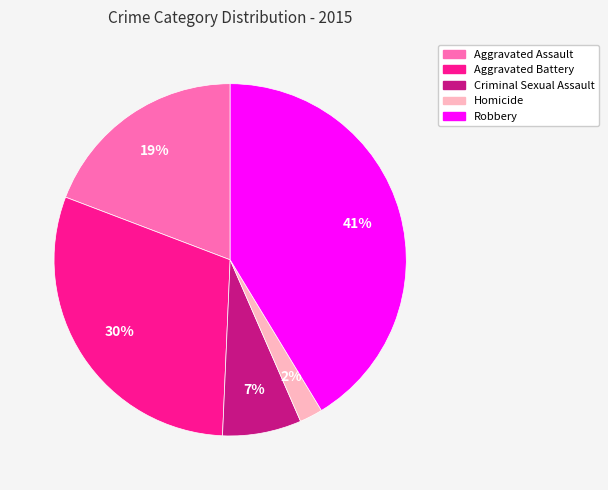

To the nearest percent, what portion does Robbery represent?

41%